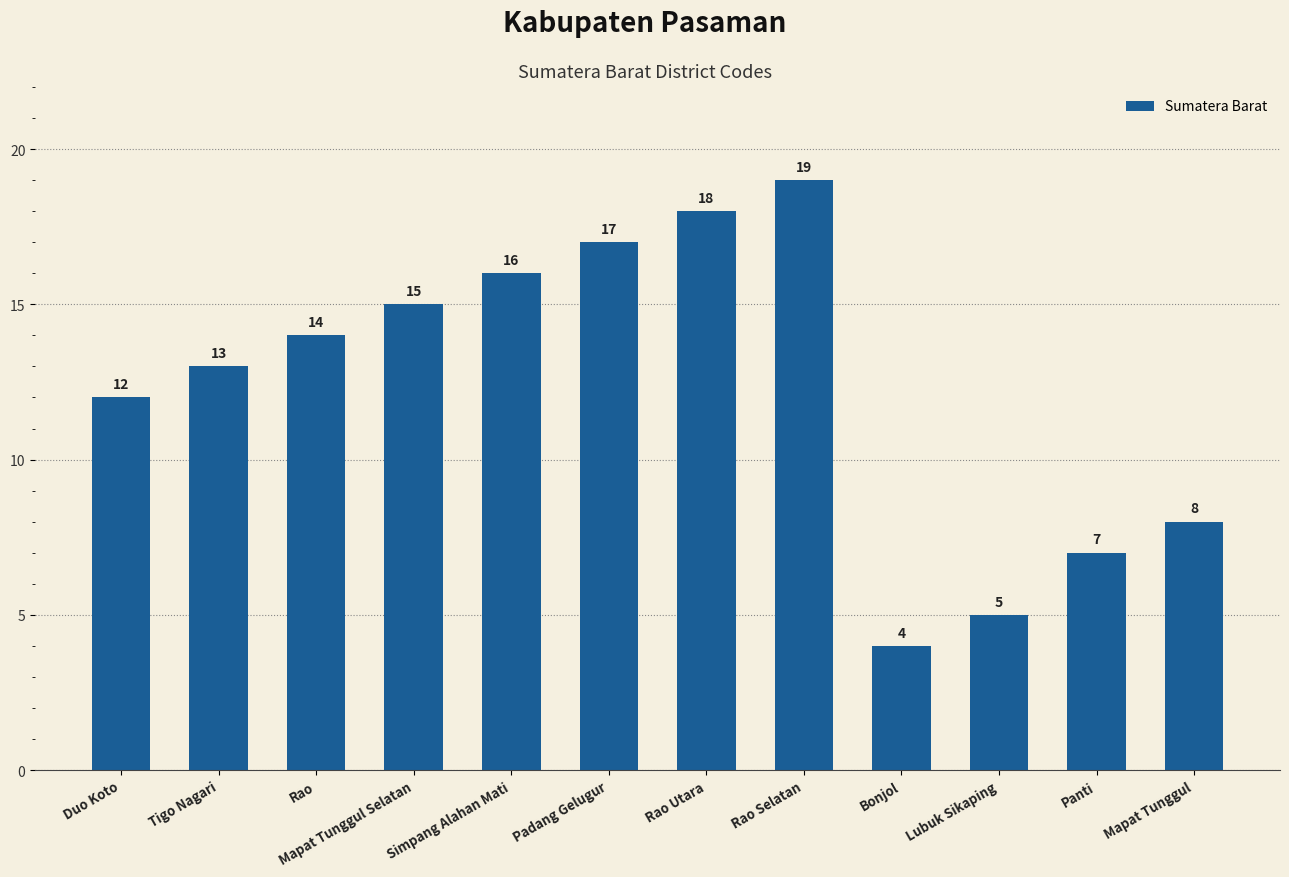

What is the sum of the values at Rao Utara and Mapat Tunggul?

26